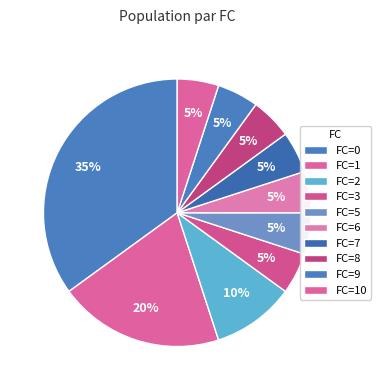

How many slices are in this pie chart?

10